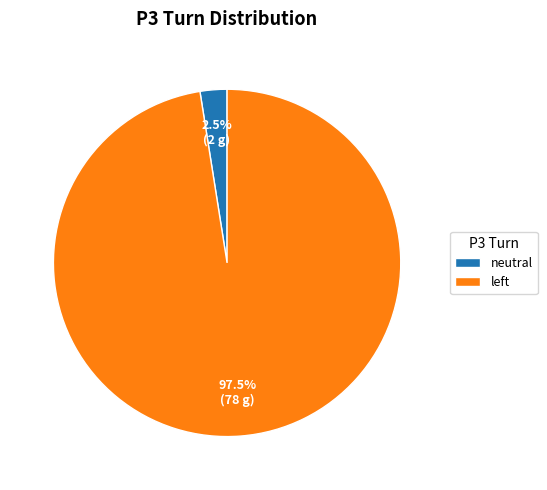

What is the largest slice in the pie chart?

left